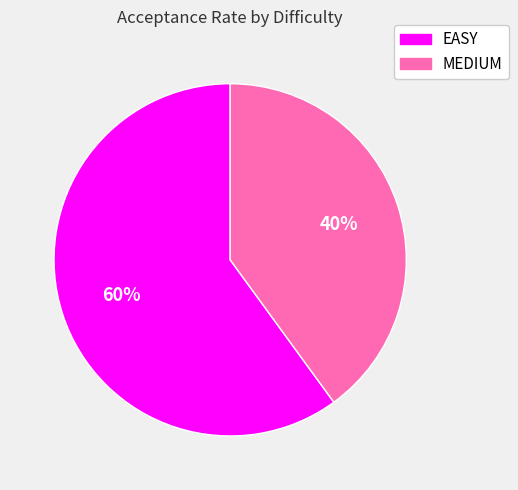

True or false: EASY accounts for 54% of the total.

False